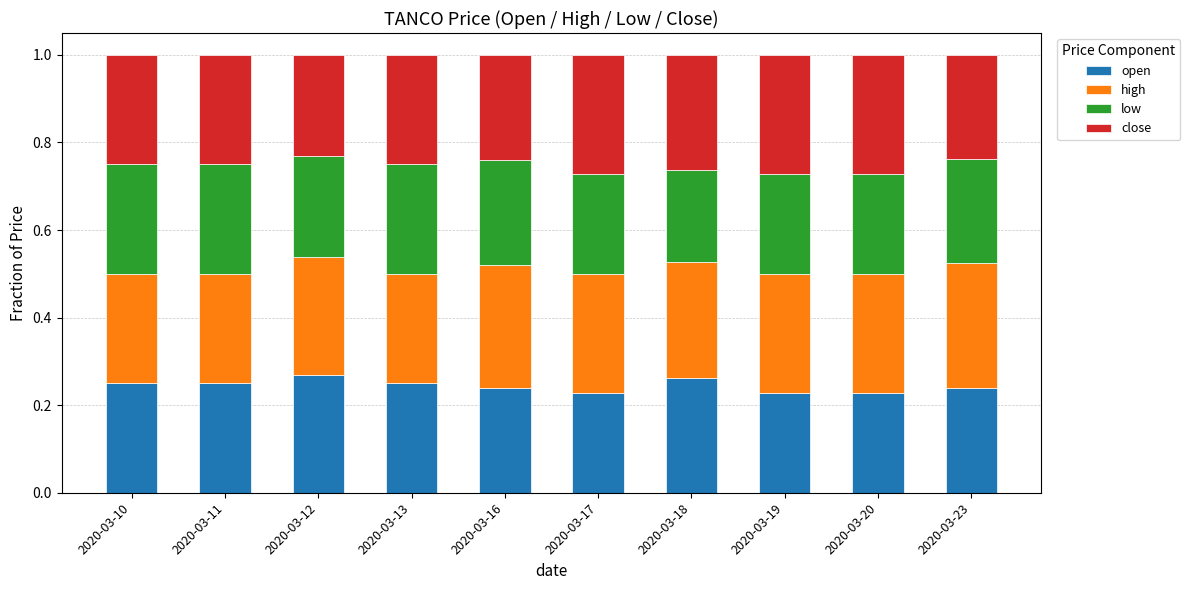

What is the sum of the open values at 2020-03-10 and 2020-03-17?

0.5